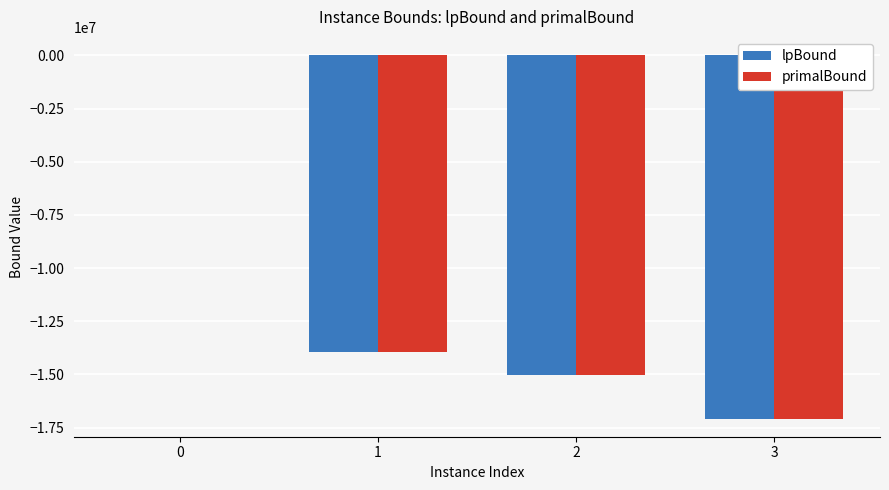

What is the total value across all series at 1?

-27867378.3